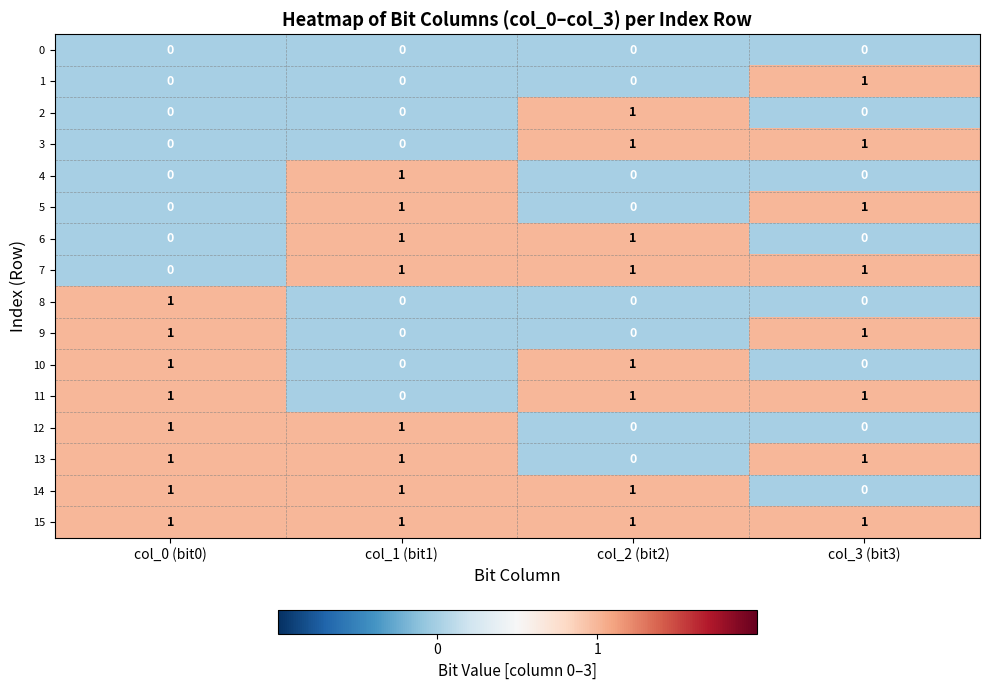

What is the total value across all series at col_2 (bit2)?

8